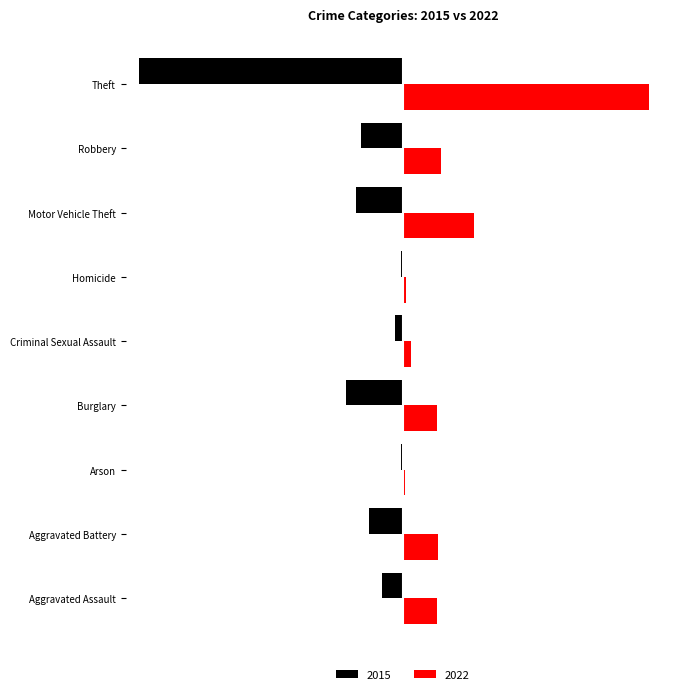

What is the total value across all series at Theft?

-2577